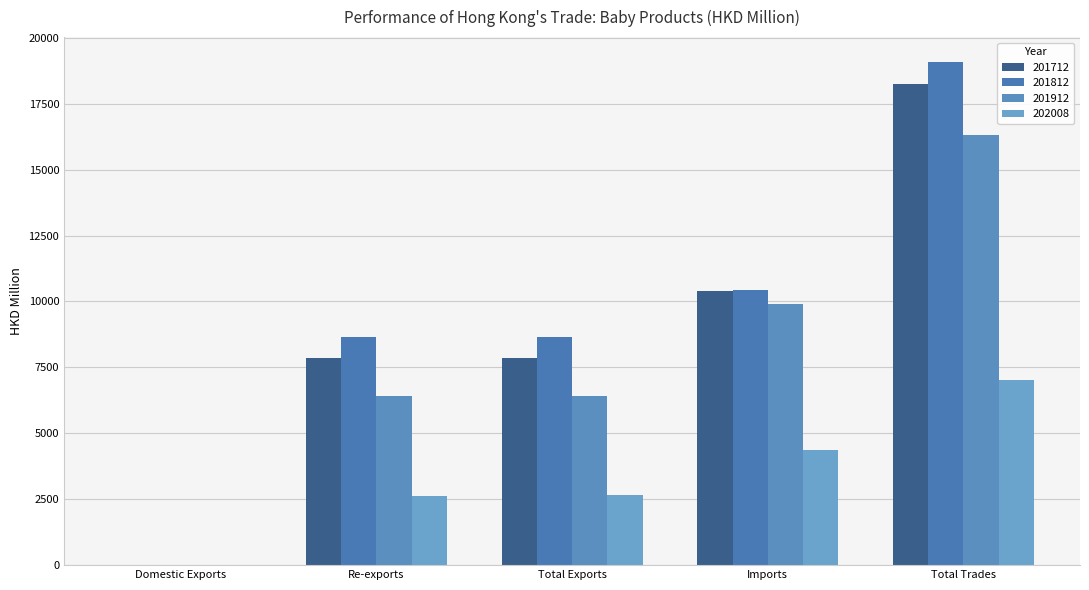

How many data points does each series have?

5